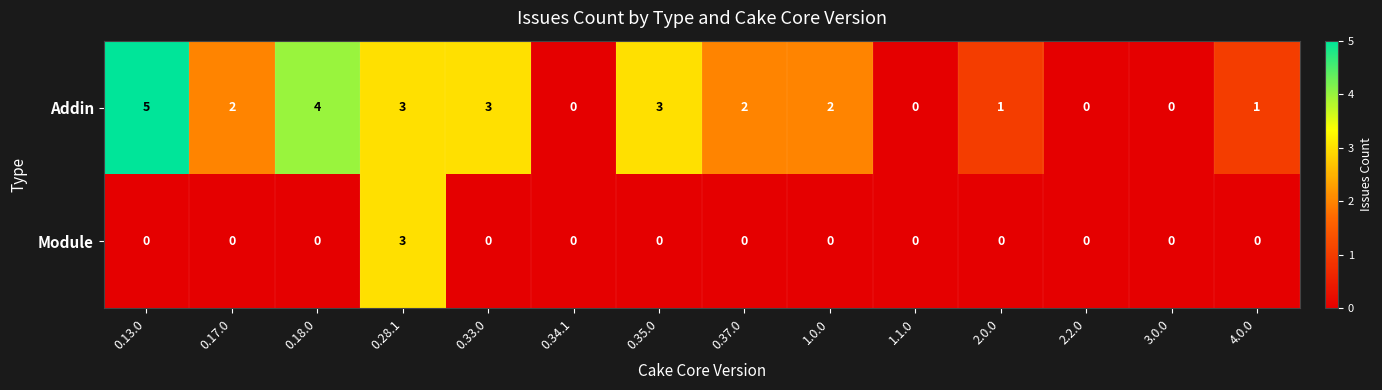

At which category is the sum across all series the highest?

0.28.1